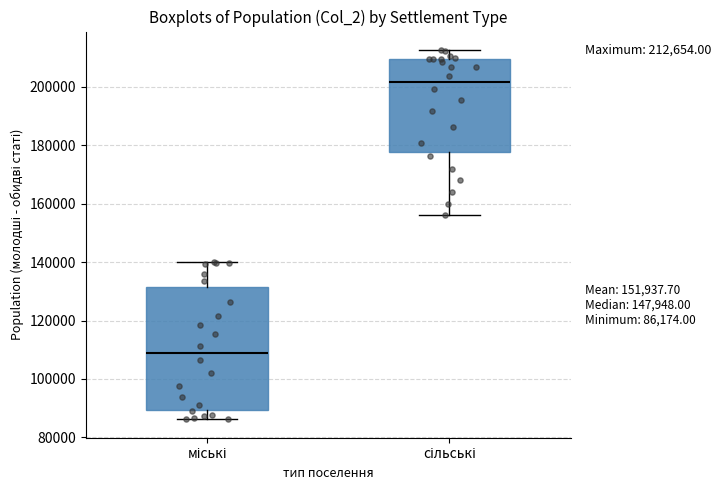

Comparing the boxes themselves (not the whiskers), which one is the tallest?

міські